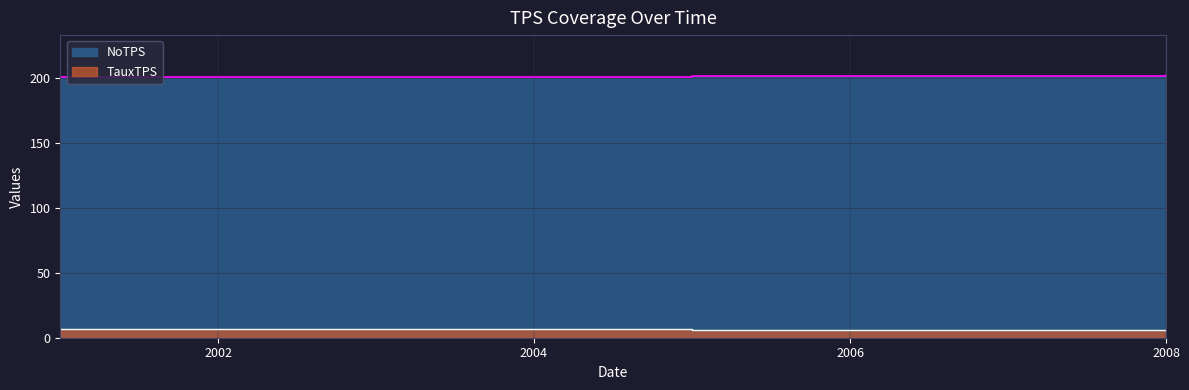

Rank the categories by NoTPS value from lowest to highest.

2001-01-01, 2005-01-01, 2008-01-01